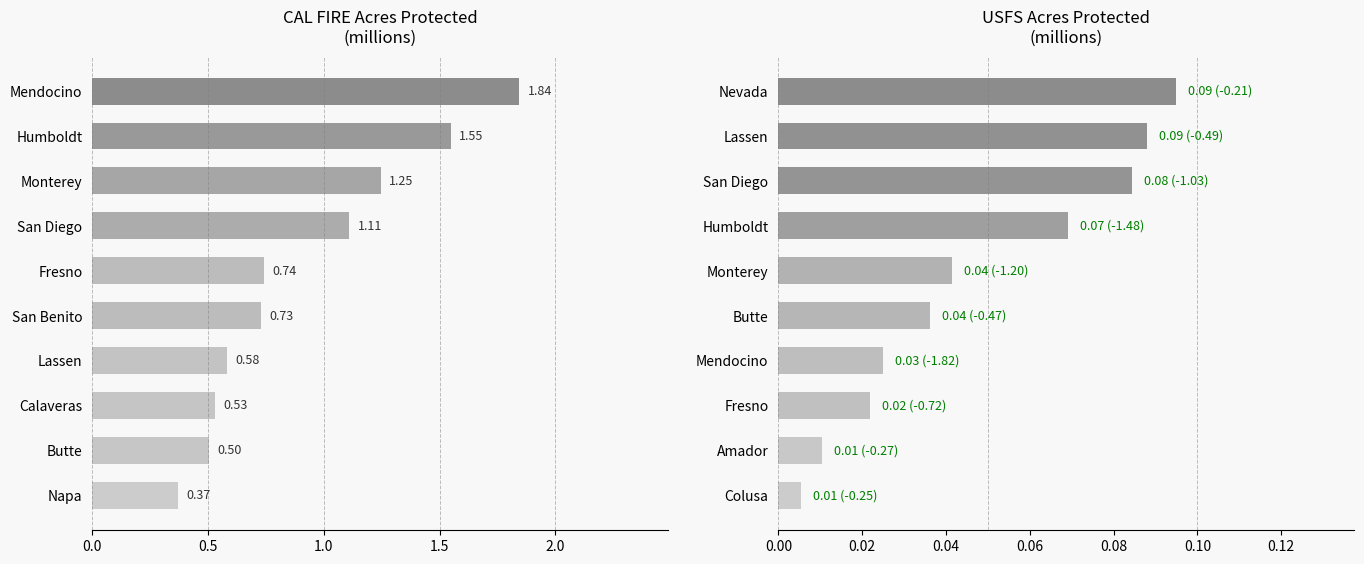

Which series changed the most between 7 and 9?

CAL FIRE